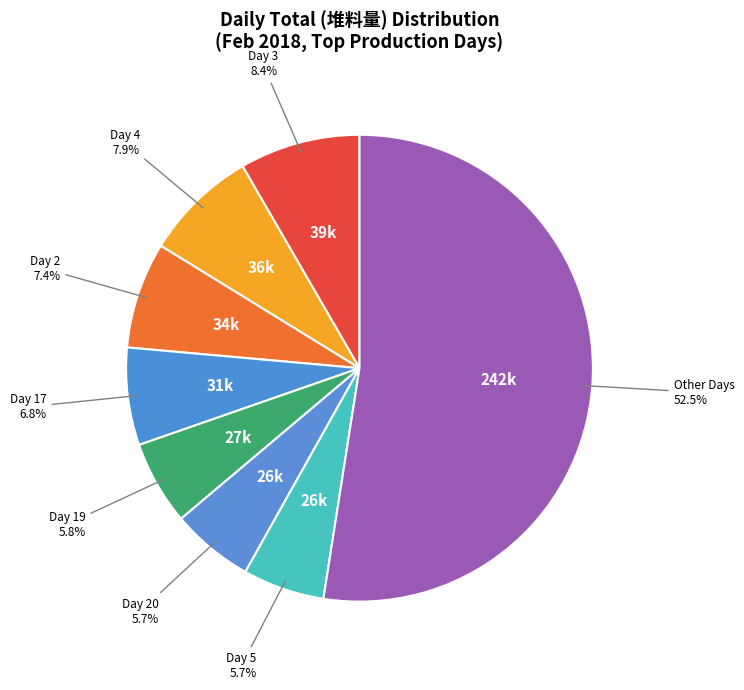

How many slices are in this pie chart?

8